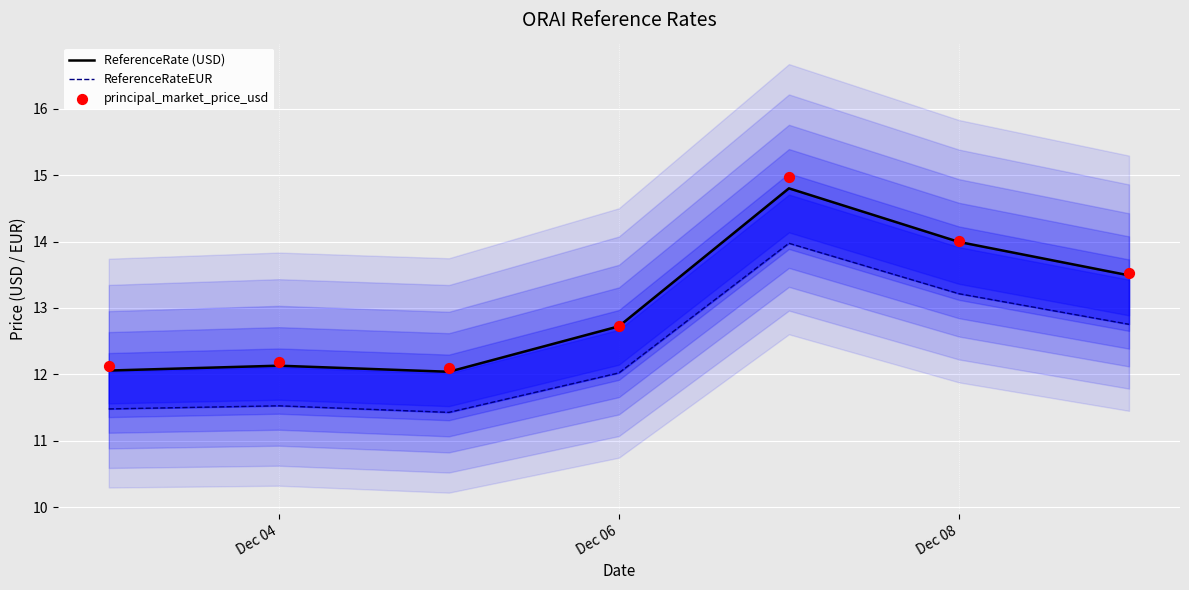

At how many categories does at least one series exceed 11?

7